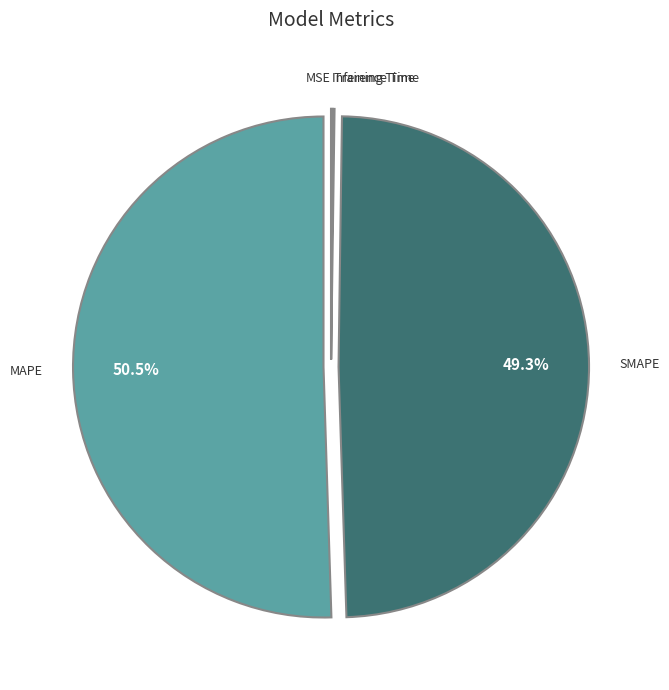

Is there any slice that represents more than half of the pie?

Yes